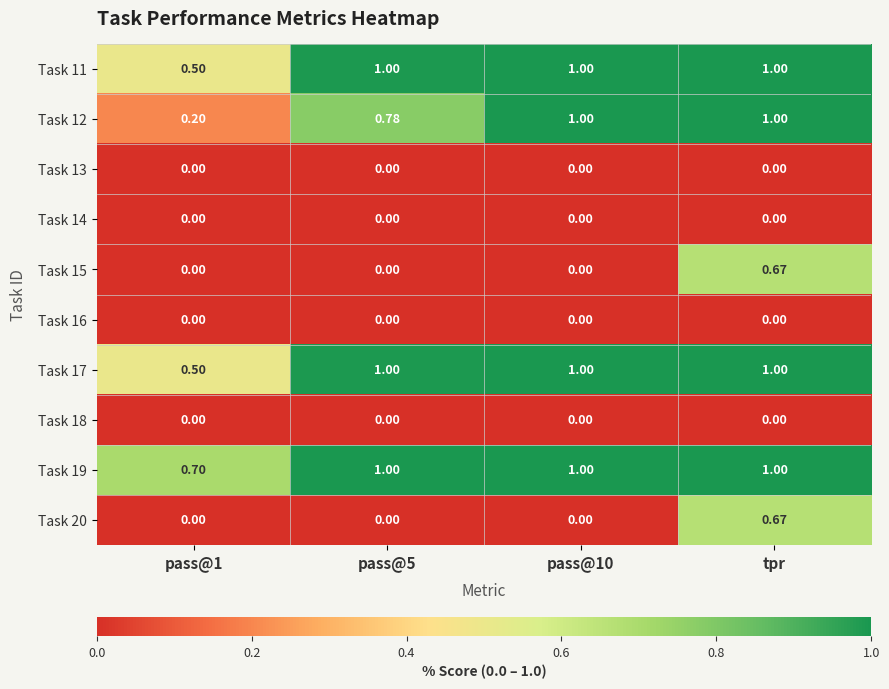

What is the difference between the highest and lowest values at tpr?

1.0